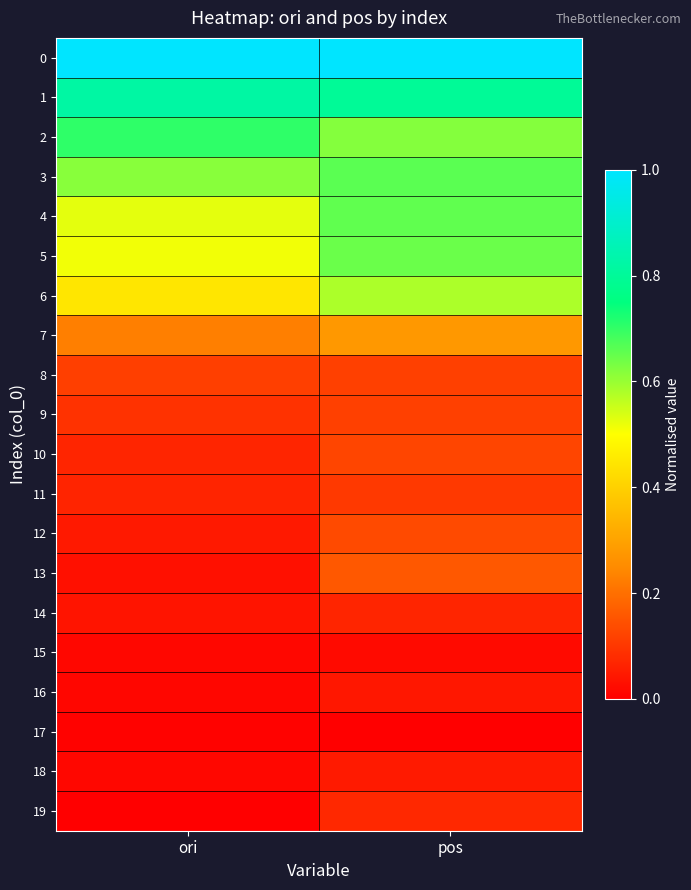

Which has a higher value, ori or pos?

ori